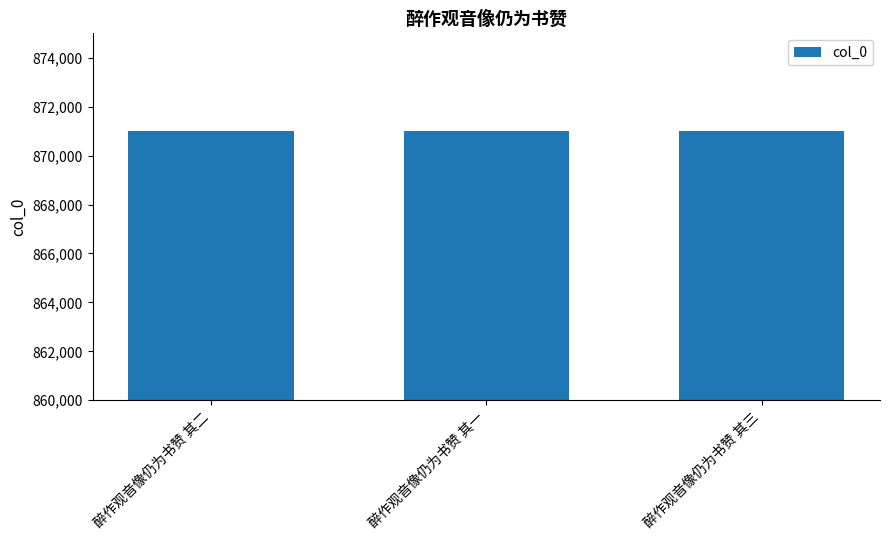

What is the approximate value at 醉作观音像仍为书赞 其三?

870994